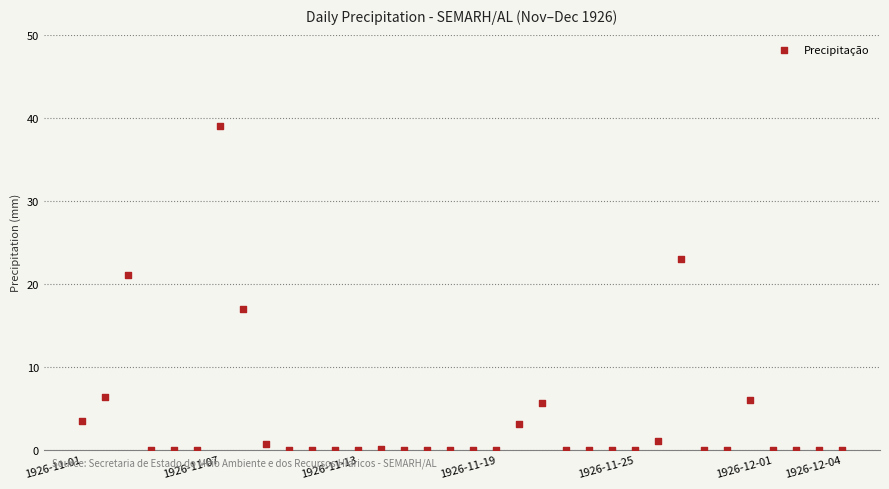

What is the range of Y values (max minus min)?

39.0